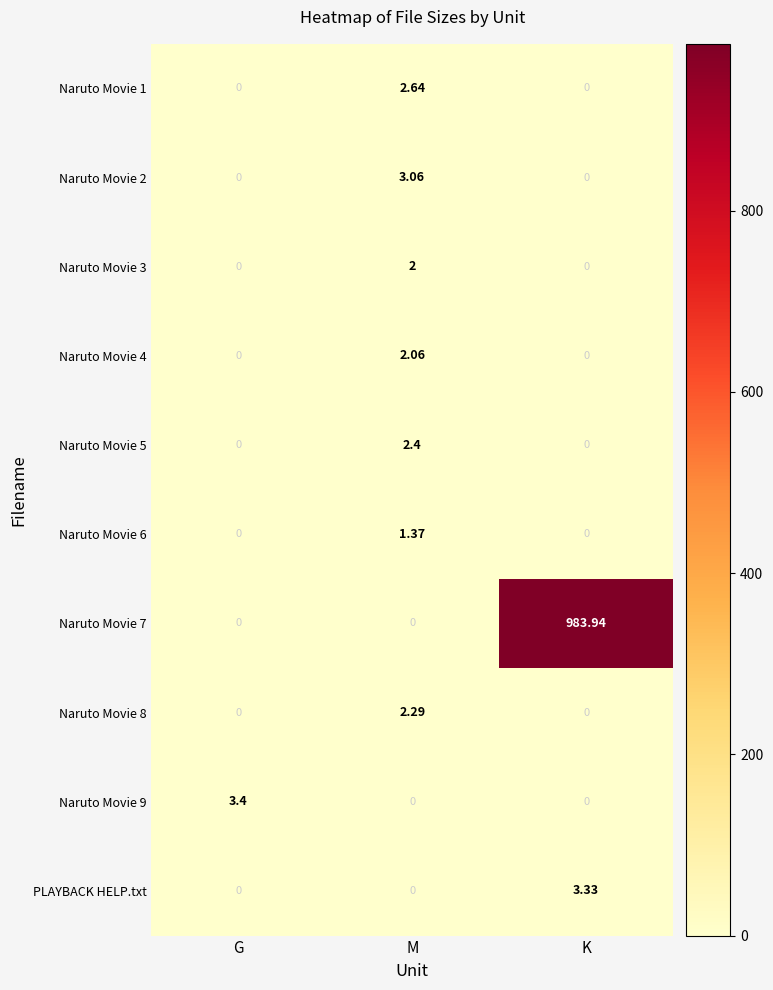

At which category is the sum across all series the highest?

K